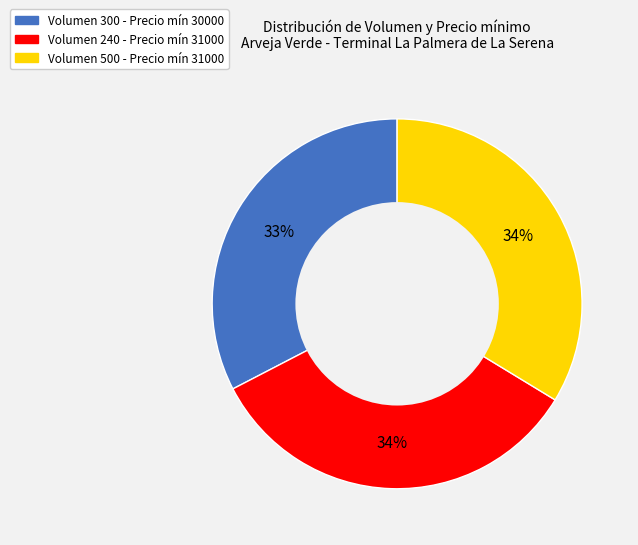

To the nearest percent, what is the difference between the largest and smallest slice percentages?

1%